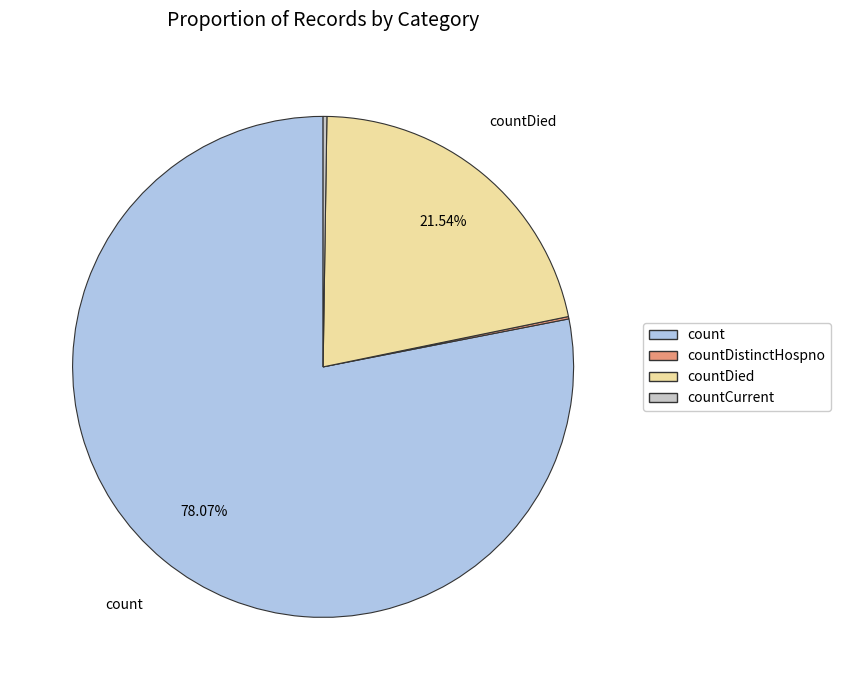

Is there any slice that represents more than half of the pie?

Yes